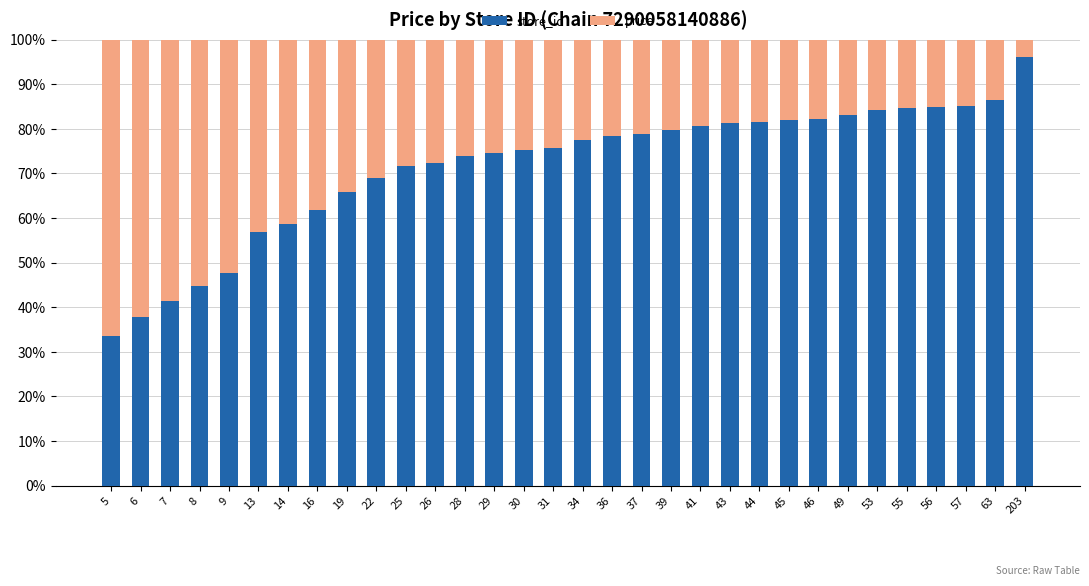

What is the difference between the maximum and second lowest values in the store_id series?

58.2